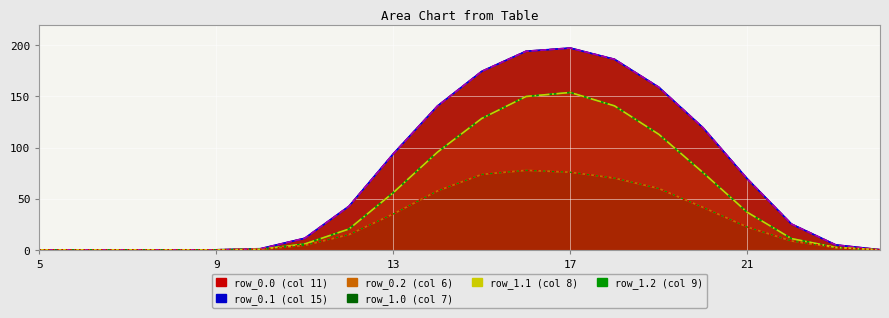

Reading left to right, what are all the values shown in this chart?

line_row_0.0 (col 11): 0.0	0.0	0.0	0.0	0.0	1.1	11.3	42.6	93.8	140.6	174.5	194.1	197.3	186.3	159.0	119.4	69.4	25.2	4.8	0.1
line_row_0.1 (col 15): 0.0	0.0	0.0	0.0	0.0	0.6	5.7	20.4	55.9	95.5	128.4	149.9	153.8	140.7	113.0	75.5	36.7	11.0	2.4	0.0
line_row_0.2 (col 6): 0.0	0.0	0.0	0.0	0.0	0.5	4.4	14.9	35.1	57.6	73.7	77.7	75.9	70.1	60.0	41.5	22.3	8.6	2.1	0.0
line_row_1.0 (col 7): 0.0	0.0	0.0	0.0	0.0	1.1	11.3	42.6	93.8	140.6	174.5	194.1	197.3	186.3	159.0	119.4	69.4	25.2	4.8	0.1
line_row_1.1 (col 8): 0.0	0.0	0.0	0.0	0.0	0.6	5.7	20.4	55.9	95.5	128.4	149.9	153.8	140.7	113.0	75.5	36.7	11.0	2.4	0.0
line_row_1.2 (col 9): 0.0	0.0	0.0	0.0	0.0	0.5	4.4	14.9	35.1	57.6	73.7	77.7	75.9	70.1	60.0	41.5	22.3	8.6	2.1	0.0